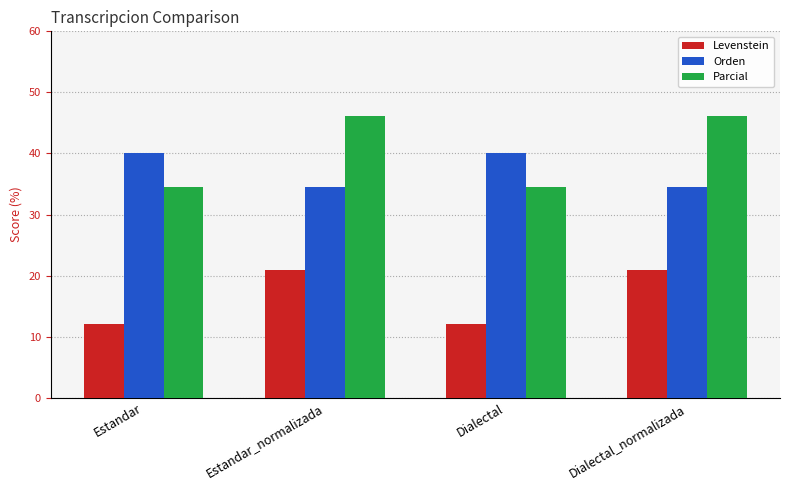

At how many categories does at least one series exceed 28?

4